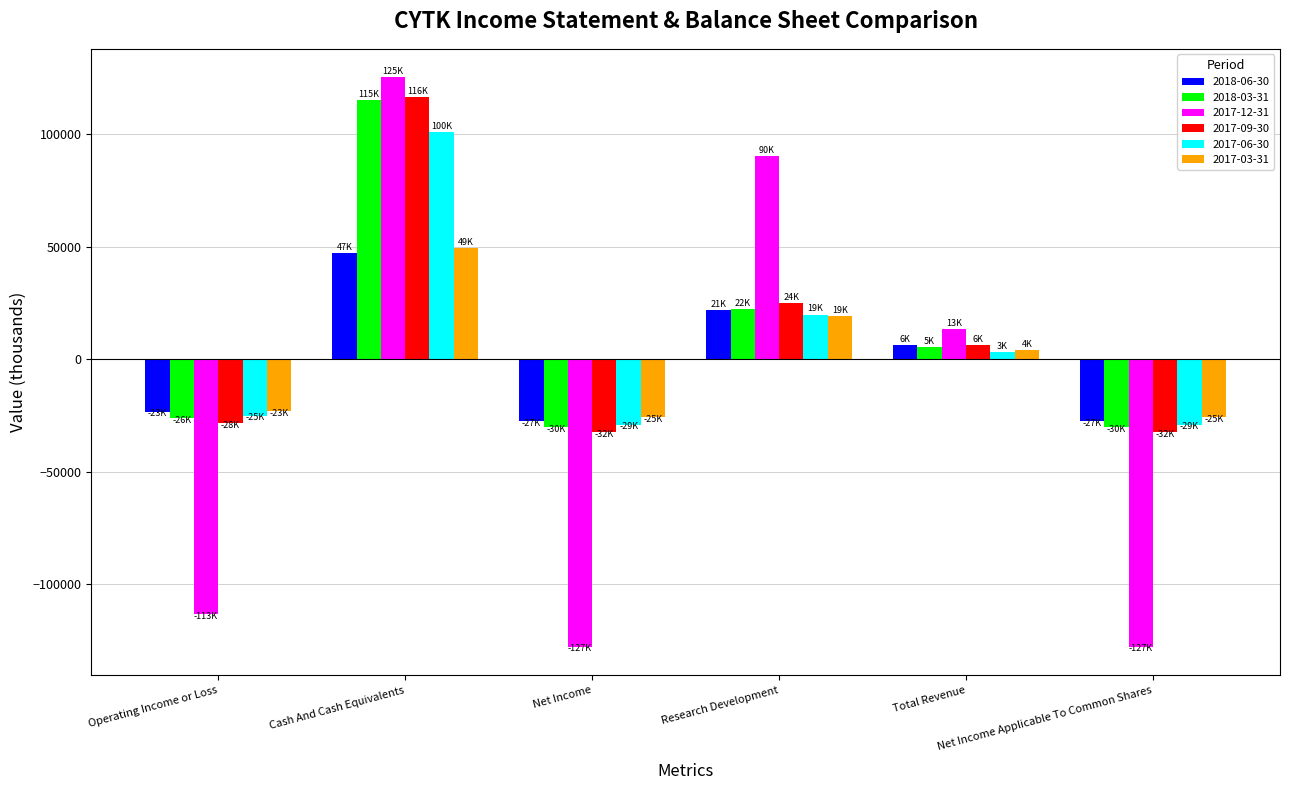

Which series has the largest range (max minus min)?

2017-12-31